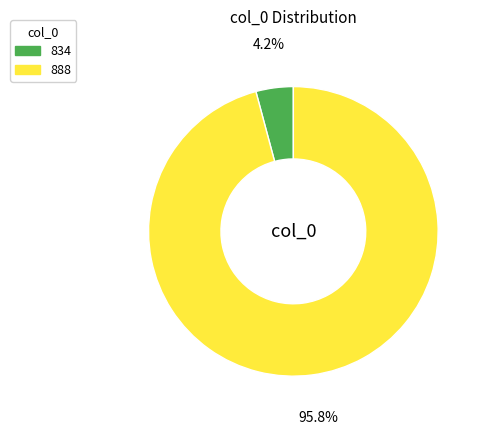

Which slice is the smallest?

834